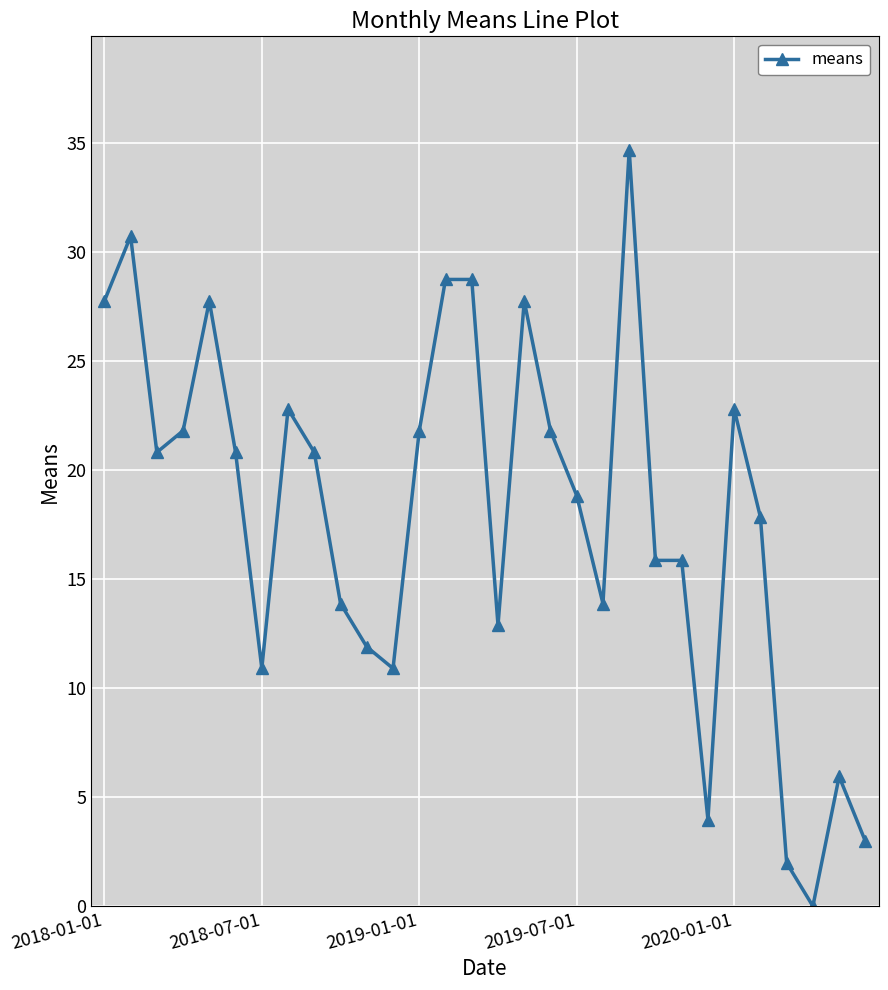

What is the average value?

17.9